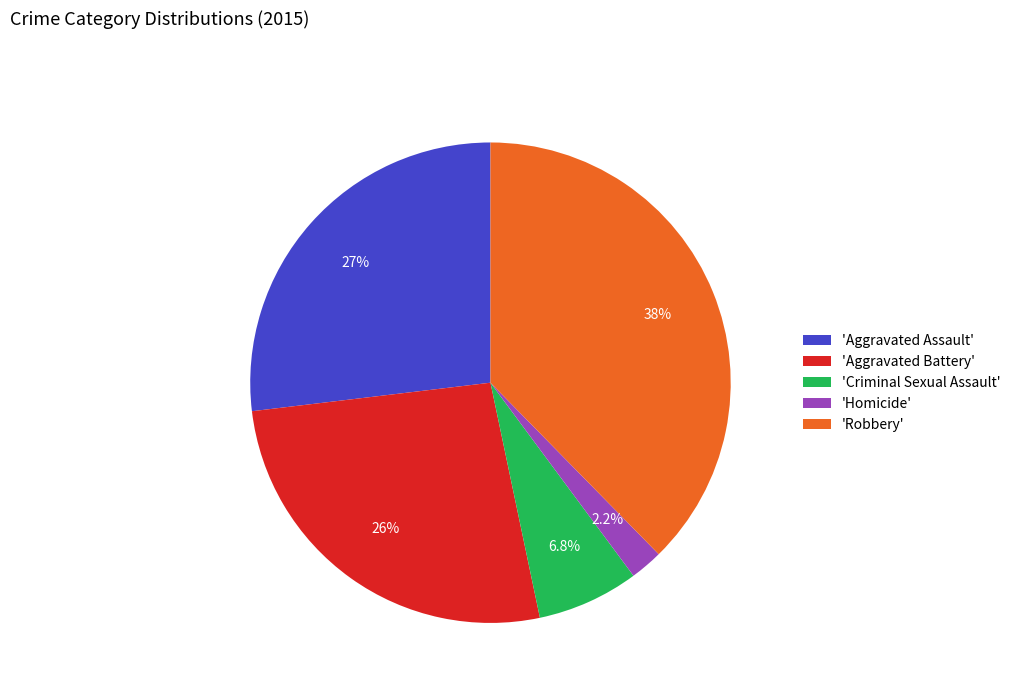

Combined, do 'Homicide' and 'Criminal Sexual Assault' account for over 50%?

No